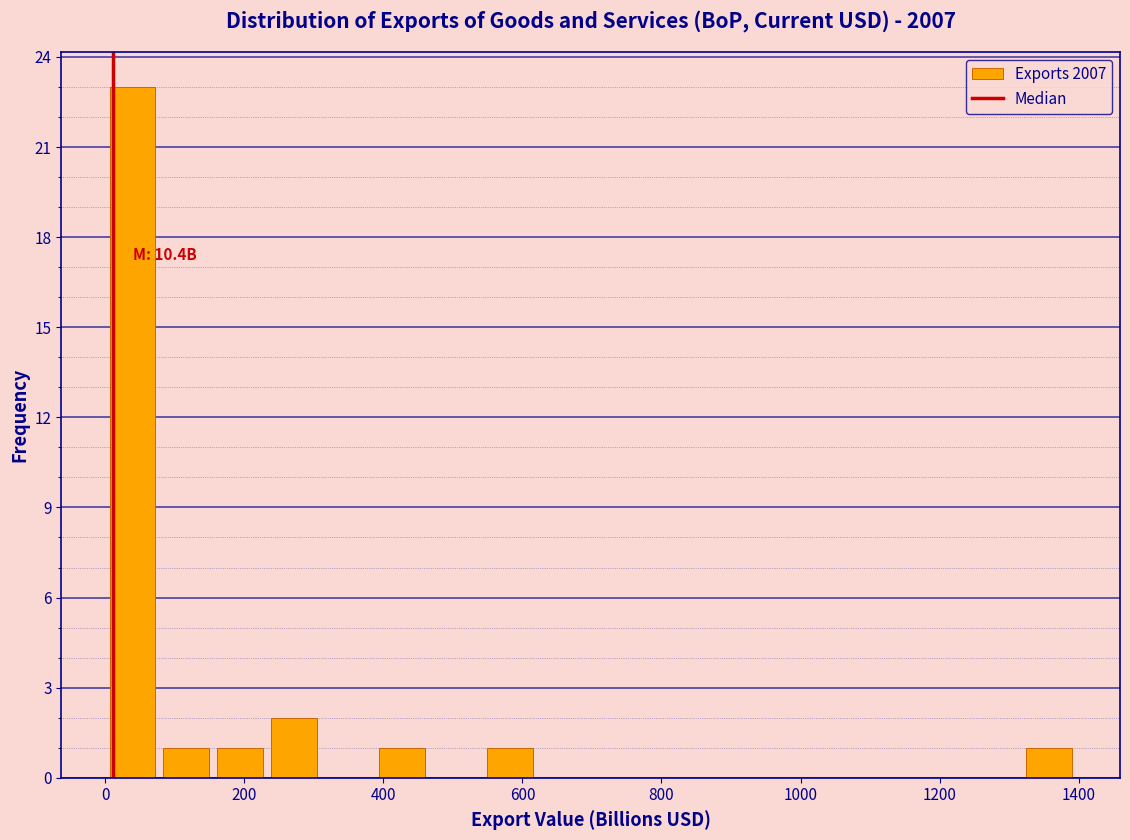

Around what value on the x-axis is the tallest bar? Give the approximate position of its centre, as read against the axis.

40